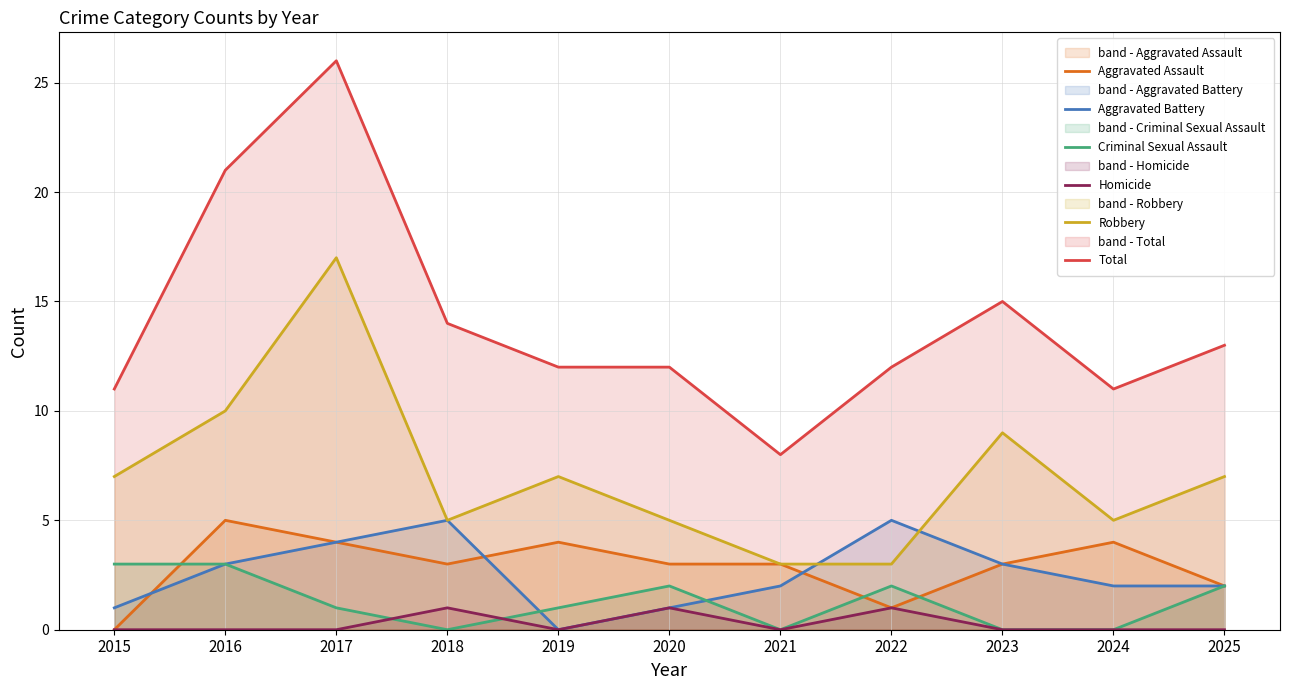

True or false: Total has a value of 26 at 2023.

False